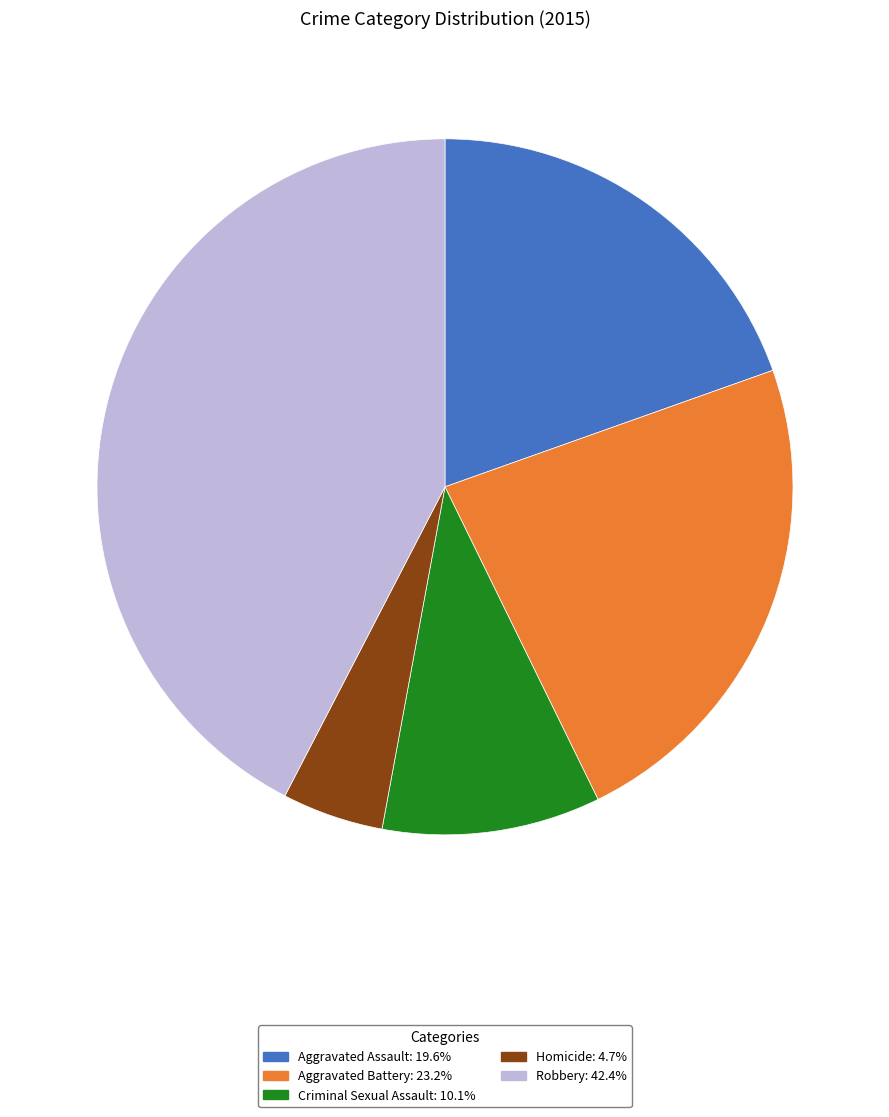

What is the ratio of the value at Aggravated Assault: 19.6% to the value at Robbery: 42.4%?

0.5